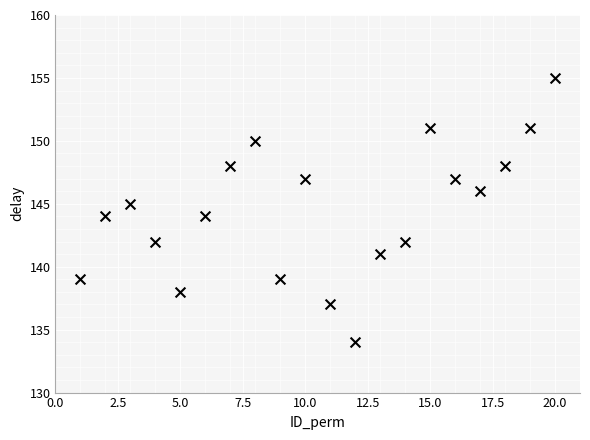

What is the range of Y values (max minus min)?

21